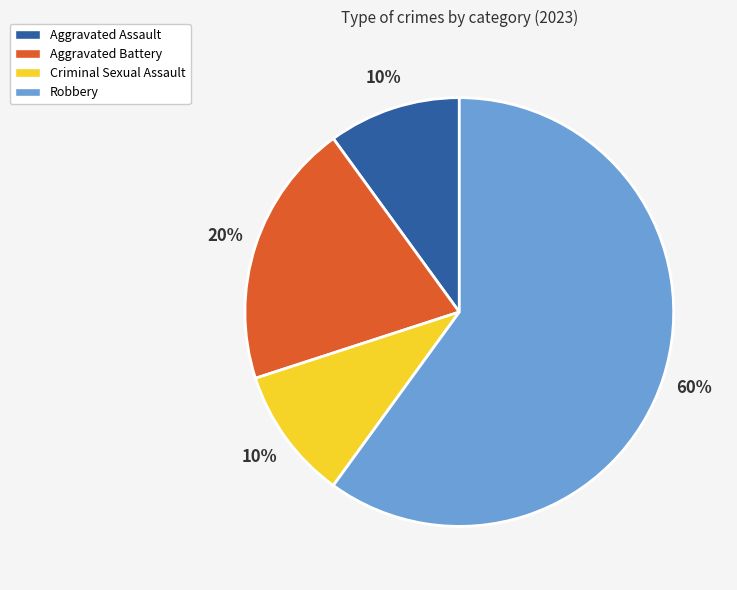

To the nearest percent, what is the combined percentage of Robbery and Criminal Sexual Assault?

70%